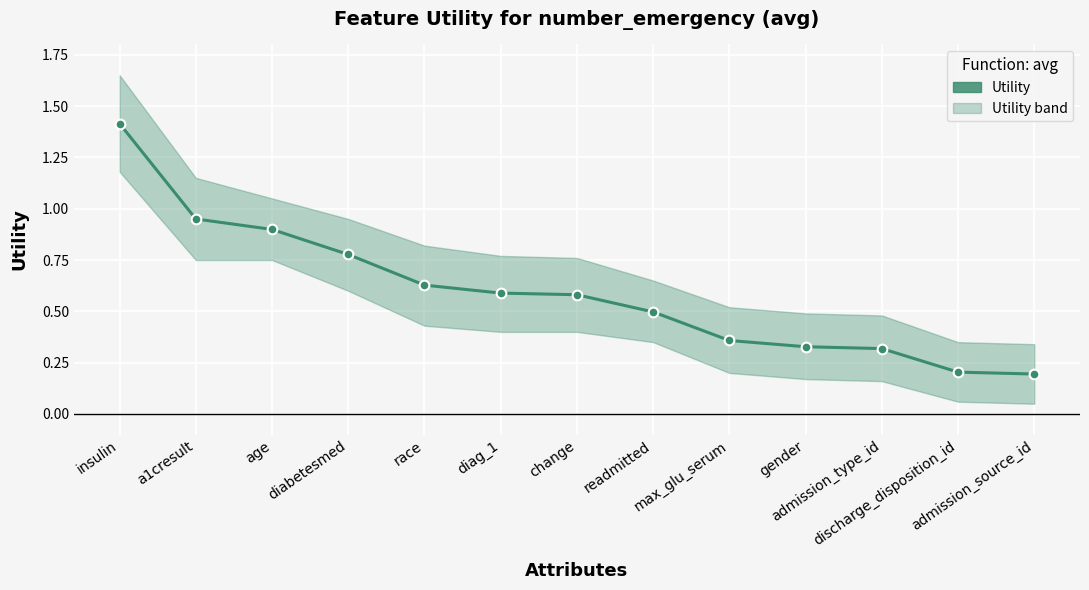

Reading left to right, transcribe all the data shown in this chart.

1.4	0.9	0.9	0.8	0.6	0.6	0.6	0.5	0.4	0.3	0.3	0.2	0.2